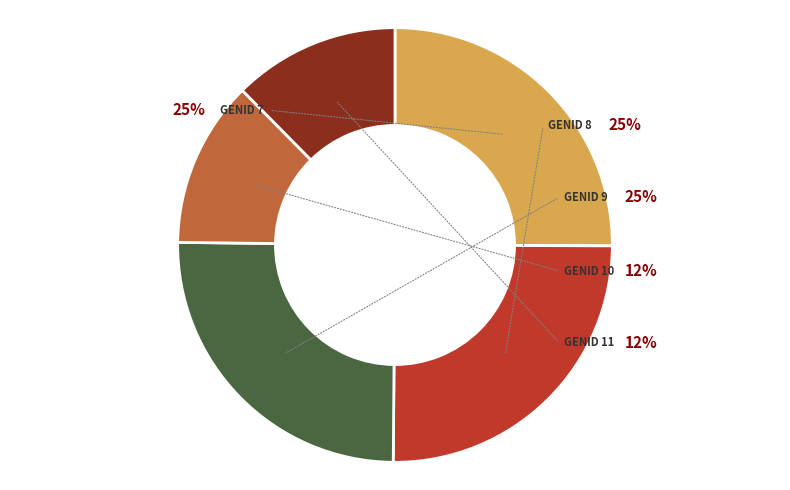

To the nearest percent, what is the difference between the GenID 9 and GenID 10 slice percentages?

13%